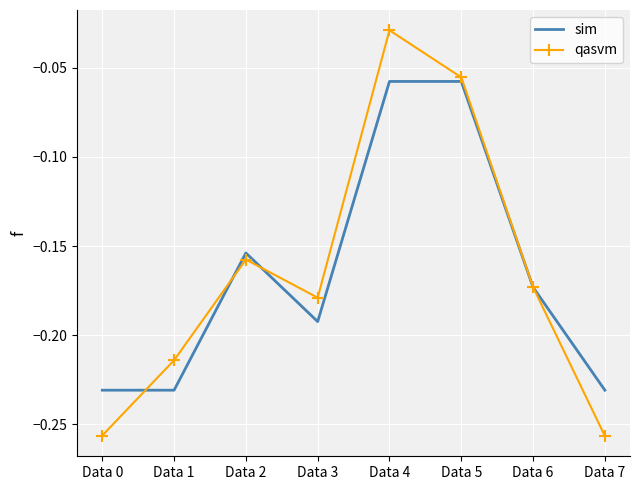

List the series in order of their peak value, lowest first.

sim, qasvm